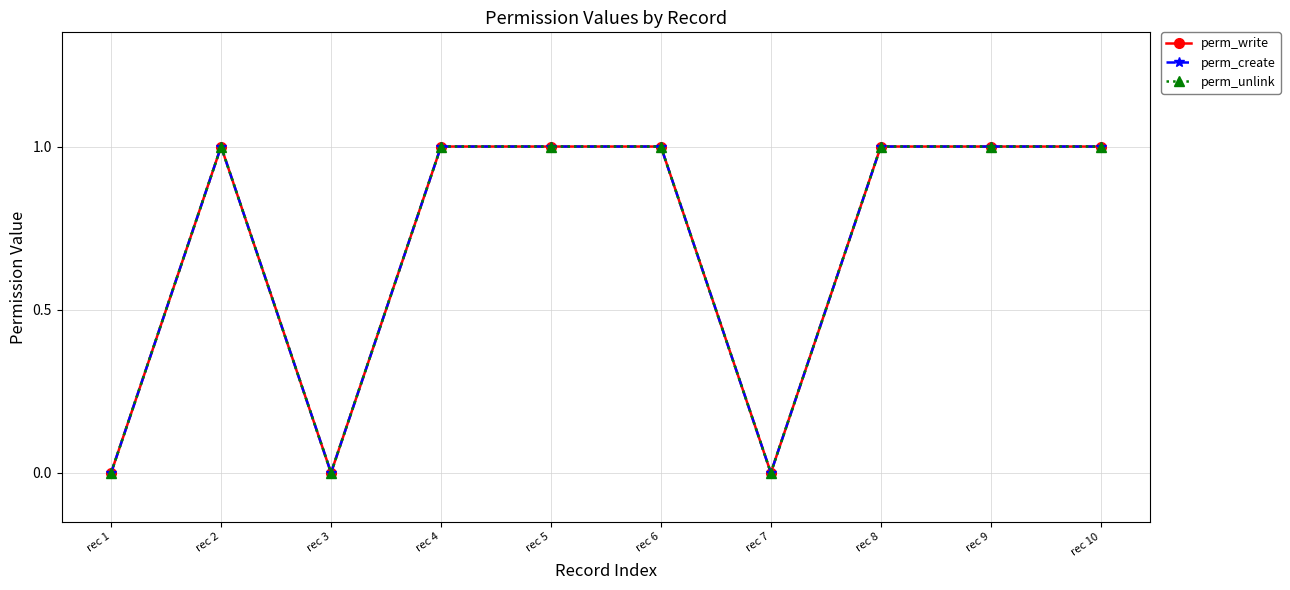

At how many categories does at least one series exceed 0?

7